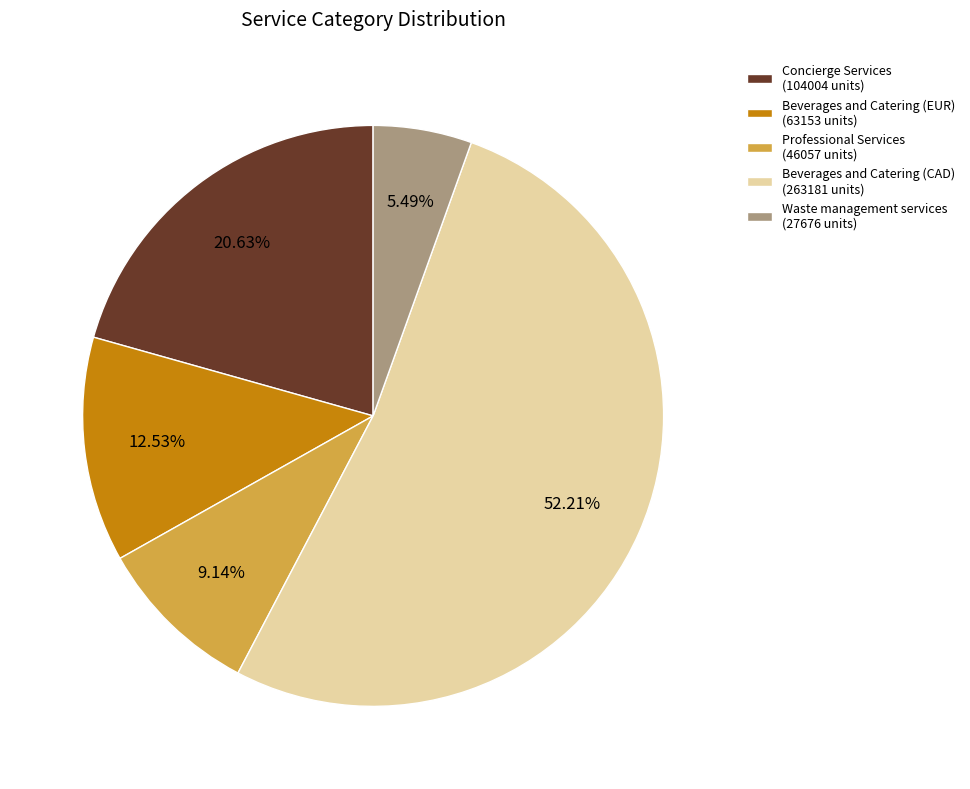

How many slices are in this pie chart?

5